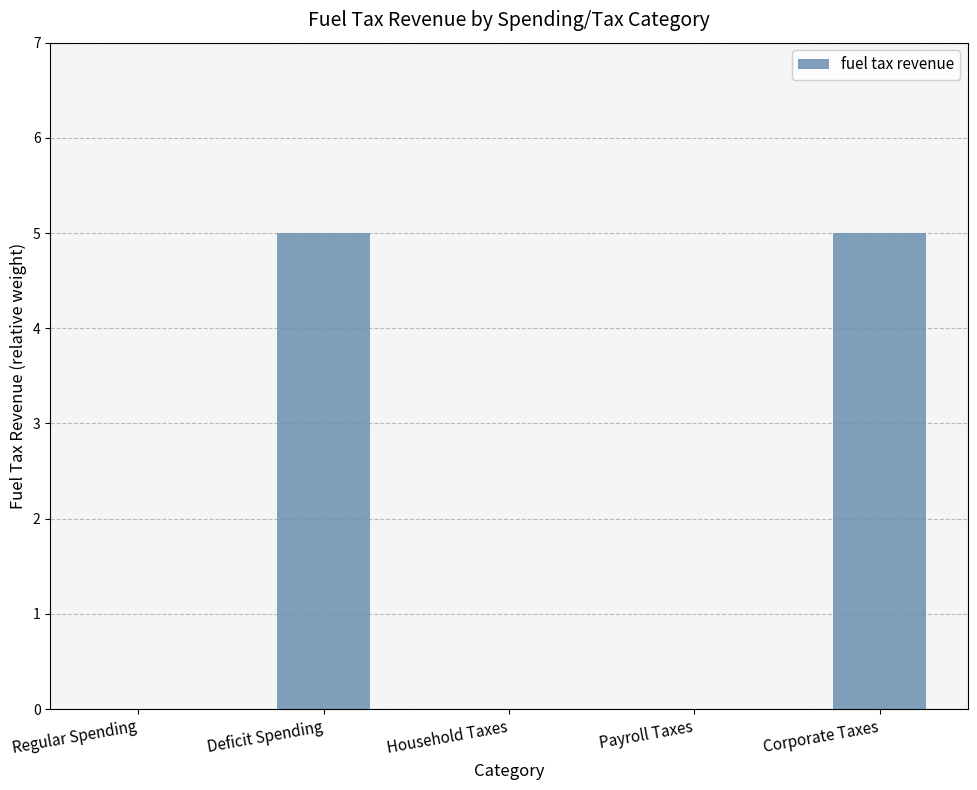

What is the maximum value shown in the chart?

5